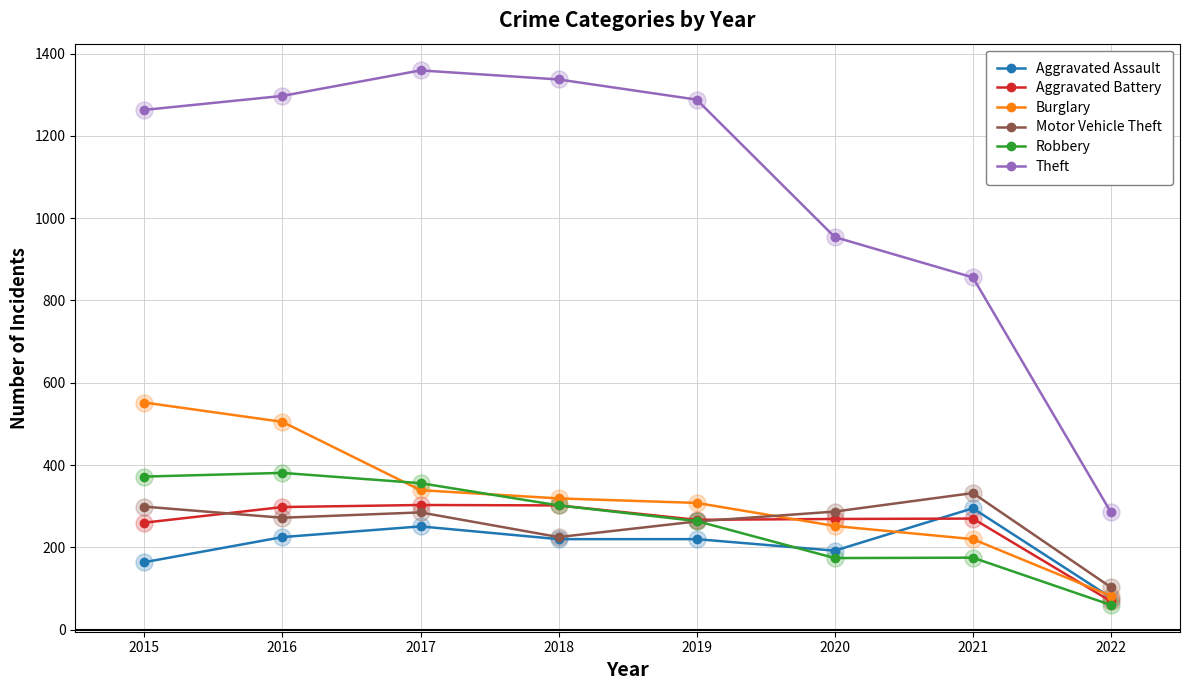

Which series has the widest spread of values?

Theft